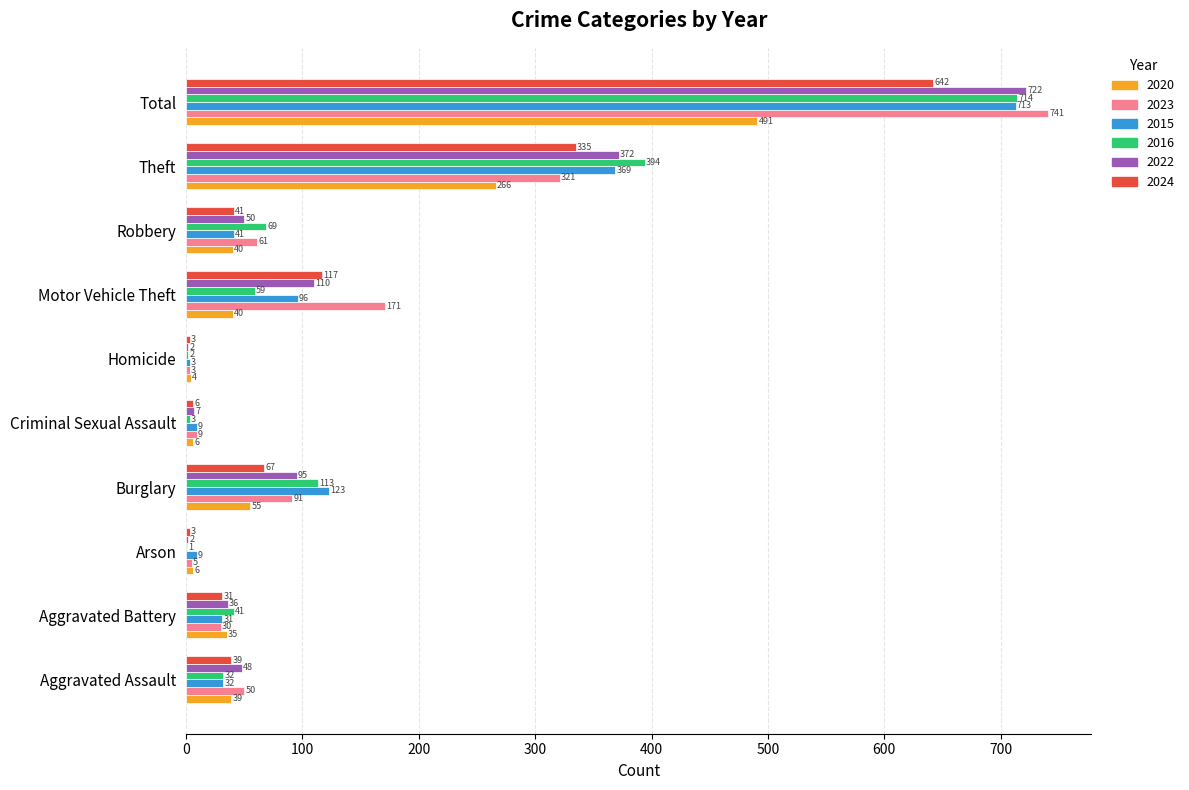

What is the approximate value of 2022 at Aggravated Battery?

36